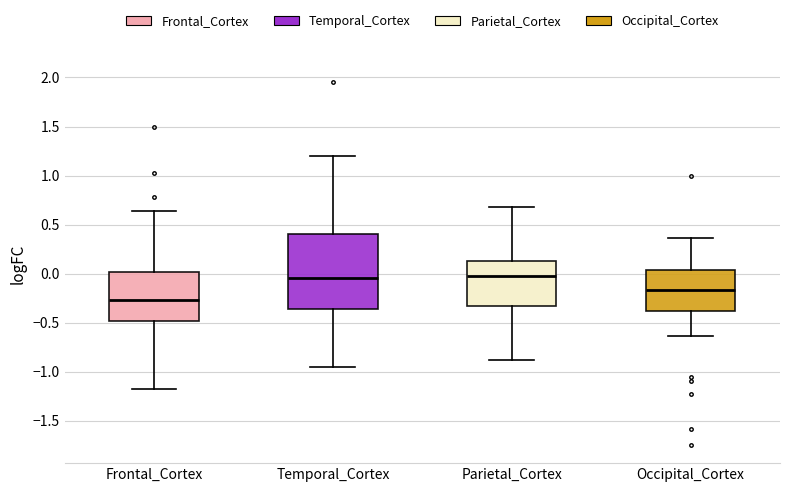

Comparing the boxes themselves (not the whiskers), which one is the tallest?

Temporal_Cortex